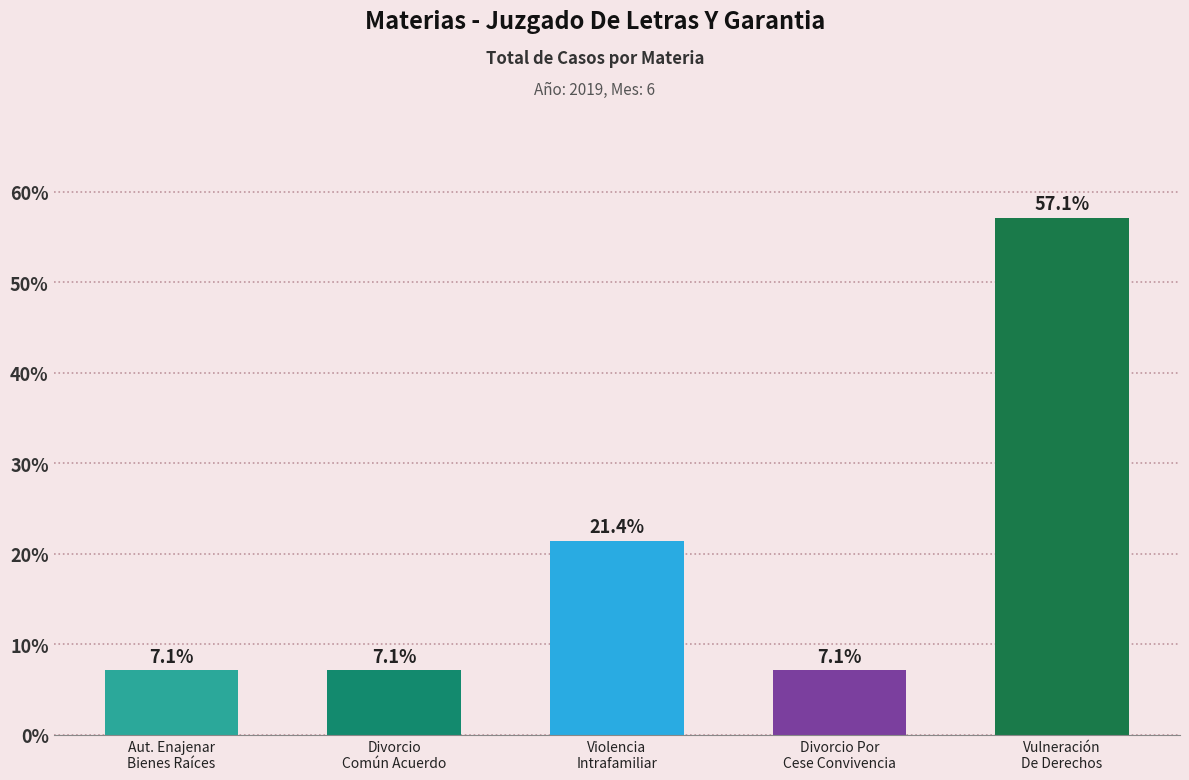

Count the number of categories in the chart.

5